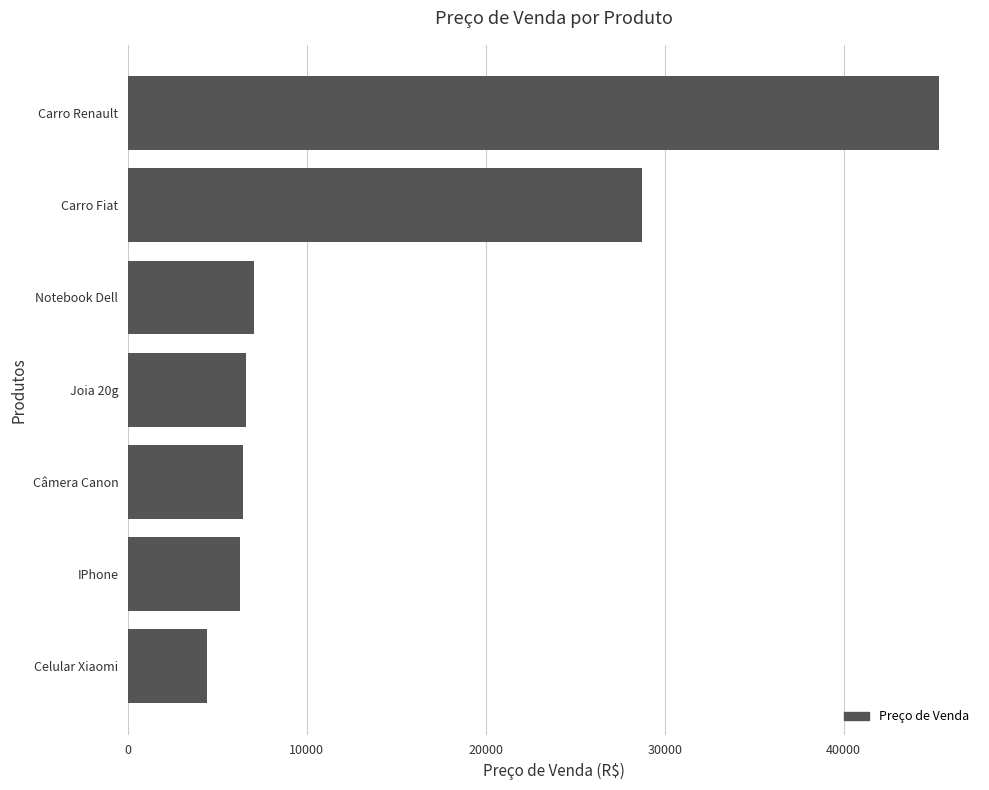

What is the average value?

14971.9